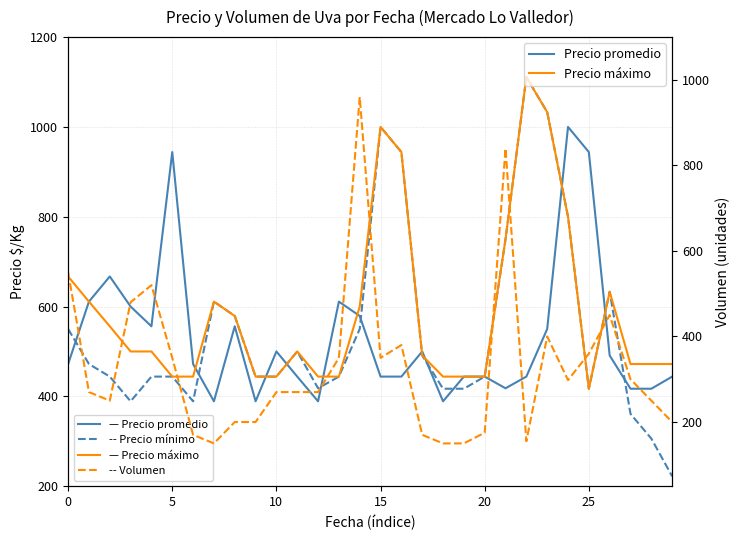

Is the value of Volumen at 23 greater than the value of Precio mínimo at 5?

No